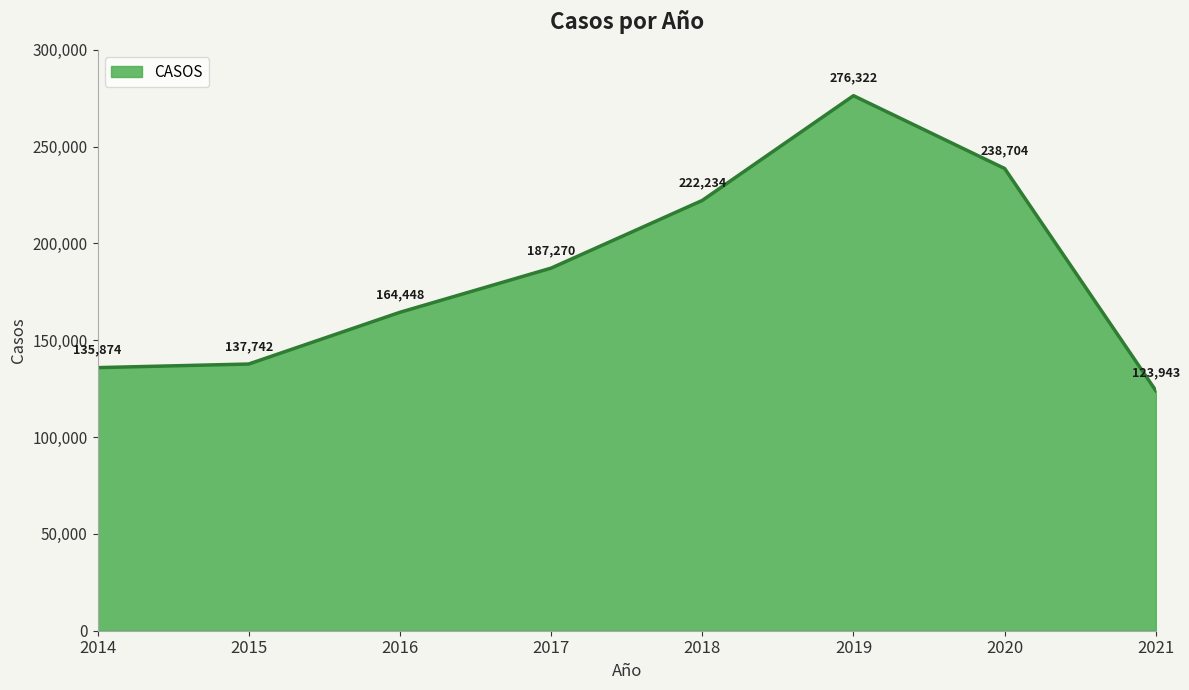

What is the change in value from 2014 to 2021?

-11931